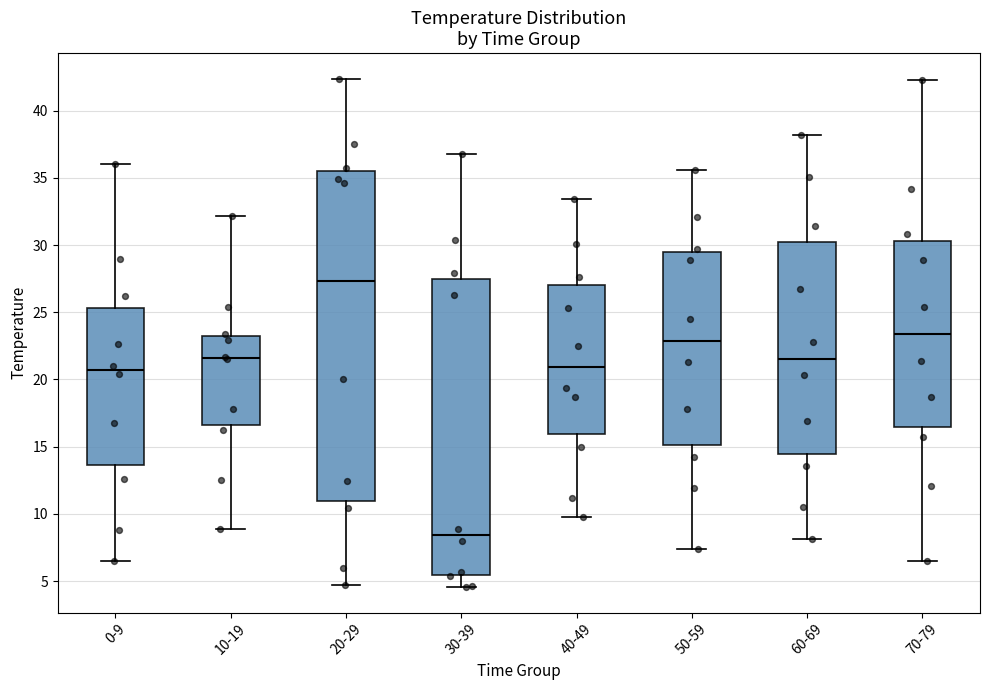

Where is the lower edge of the box for 70-79 on the y-axis? The values are not printed on the chart, so give them approximately, as read against the axis.

16.5